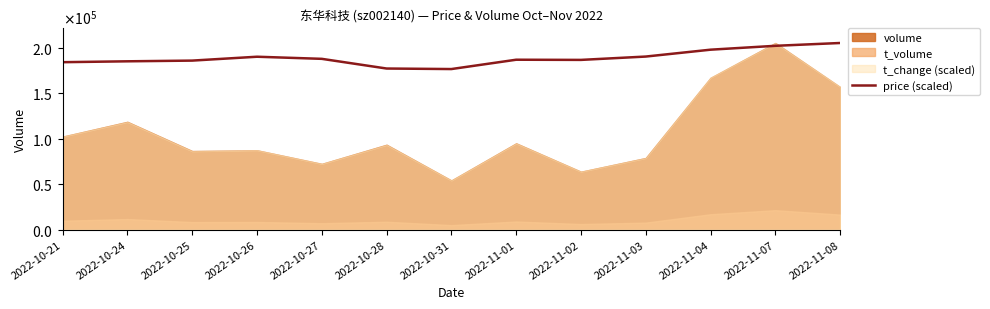

Approximately how many times larger is the value at 2022-11-04 compared to 2022-11-03?

1.0